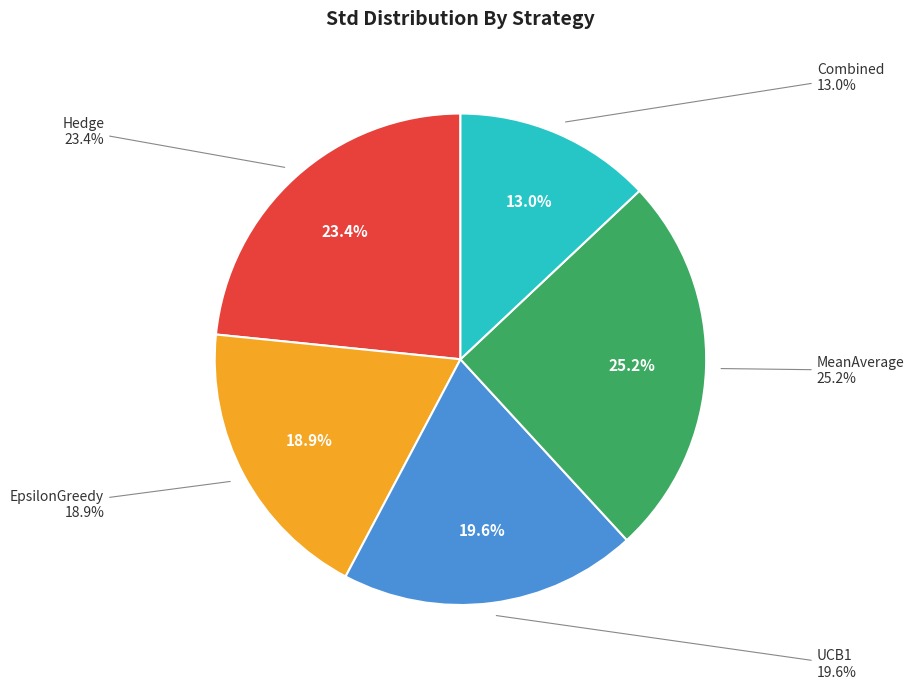

To the nearest percent, what is the difference between the Combined and EpsilonGreedy slice percentages?

6%